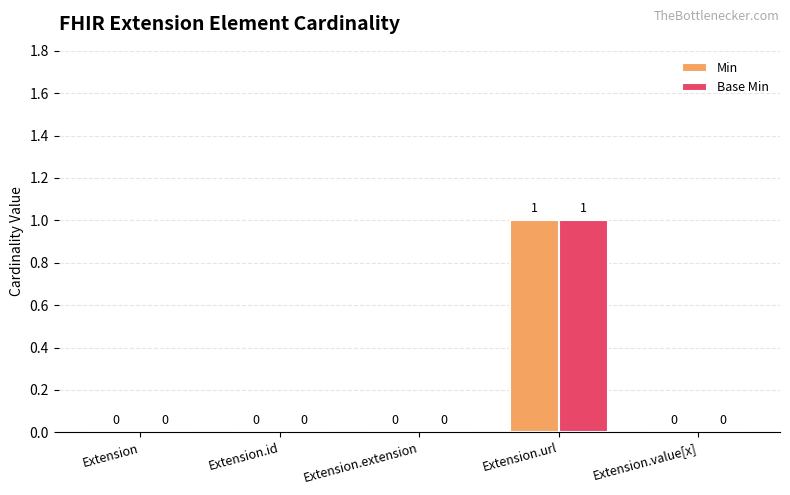

At which category is the sum across all series the highest?

Extension.url